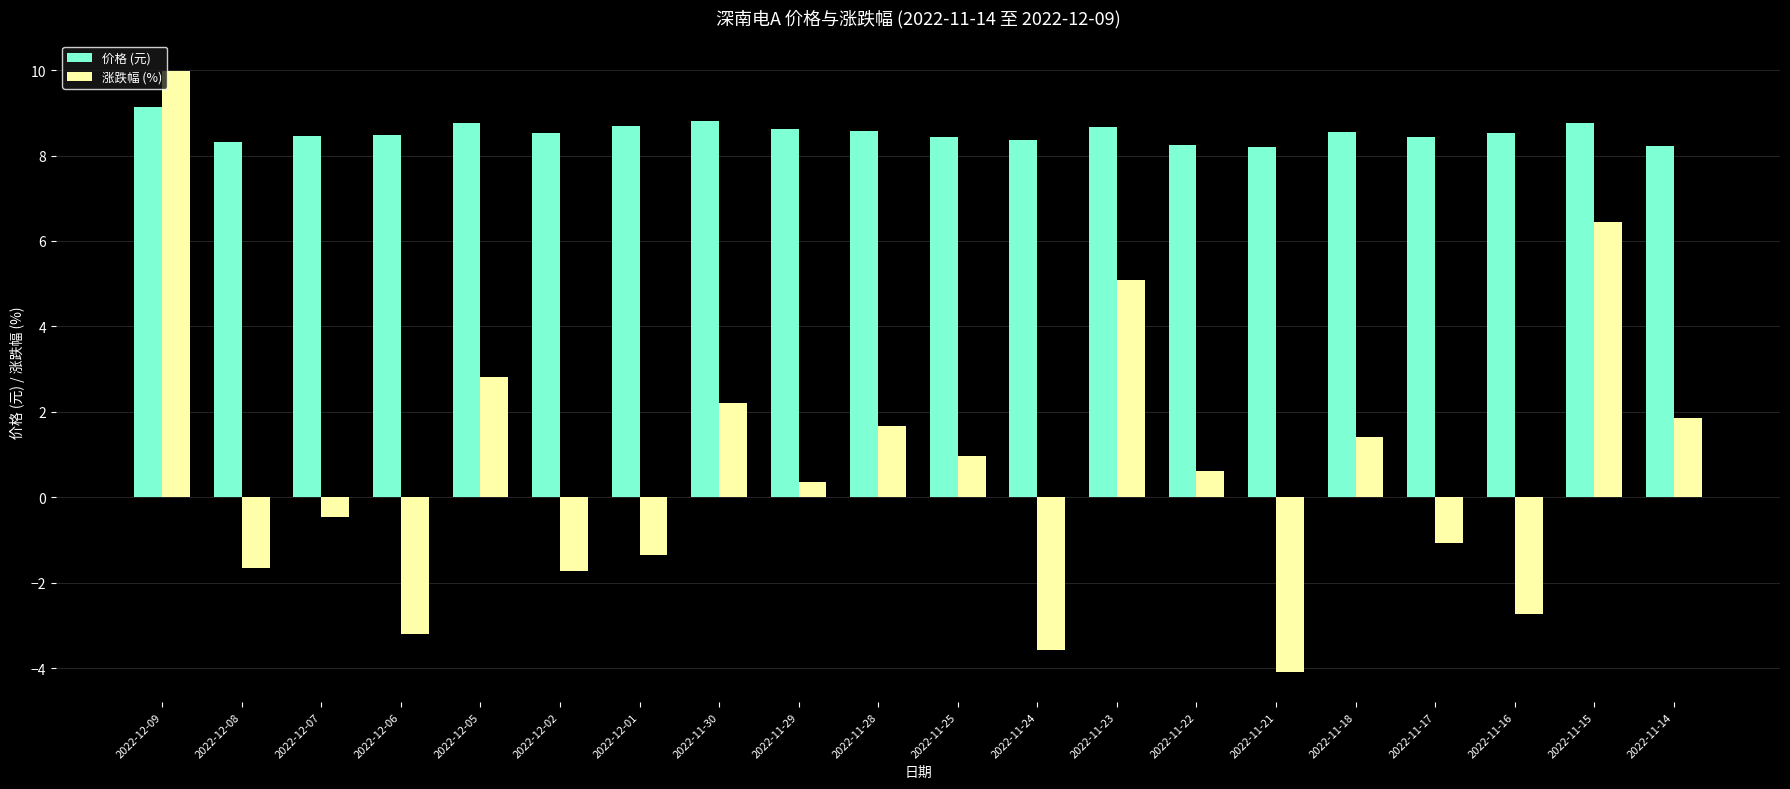

What is the difference between the maximum and minimum values in the 涨跌幅 (%) series?

14.1